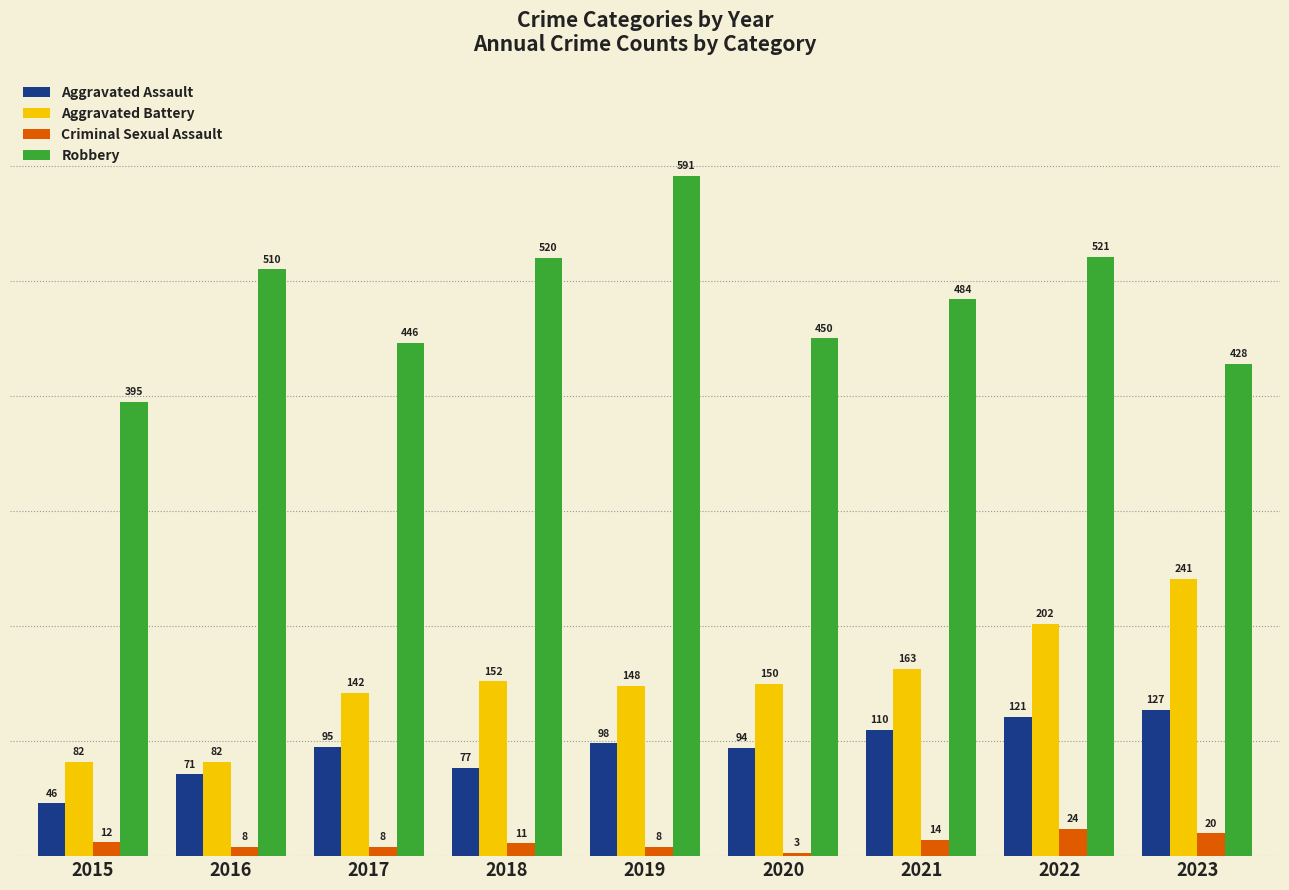

Reading left to right, extract all data points from this chart.

Aggravated Assault: 46	71	95	77	98	94	110	121	127
Aggravated Battery: 82	82	142	152	148	150	163	202	241
Criminal Sexual Assault: 12	8	8	11	8	3	14	24	20
Robbery: 395	510	446	520	591	450	484	521	428